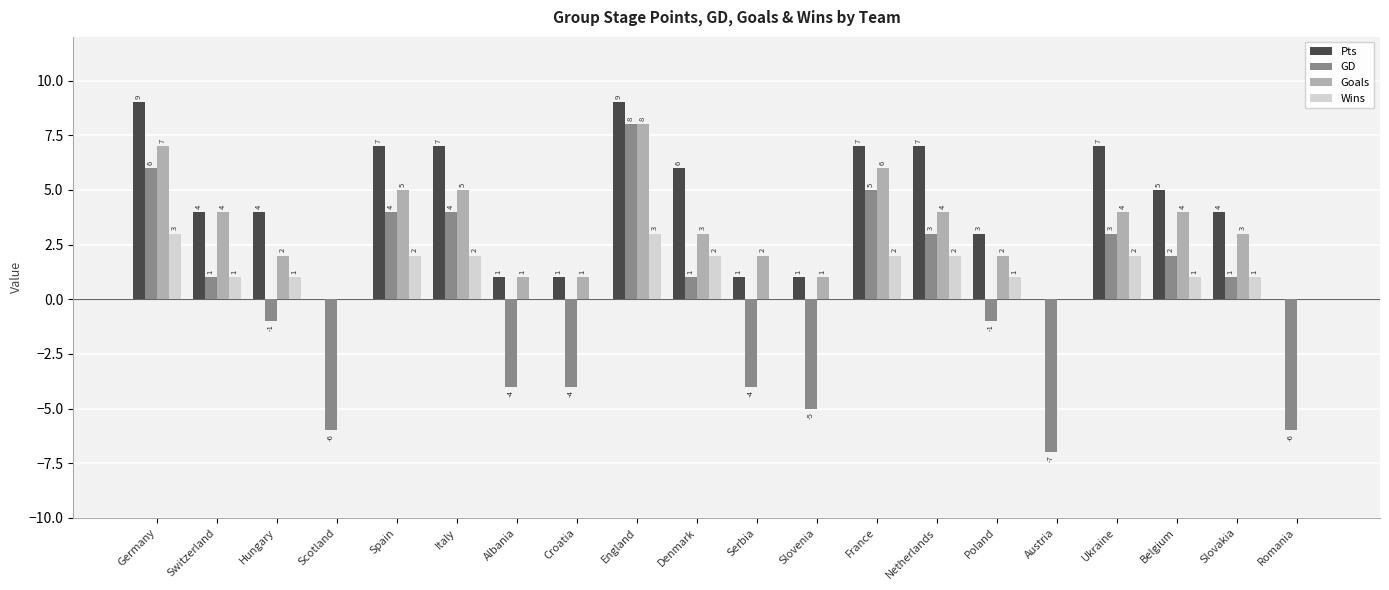

How many positive values does the Wins series have?

13